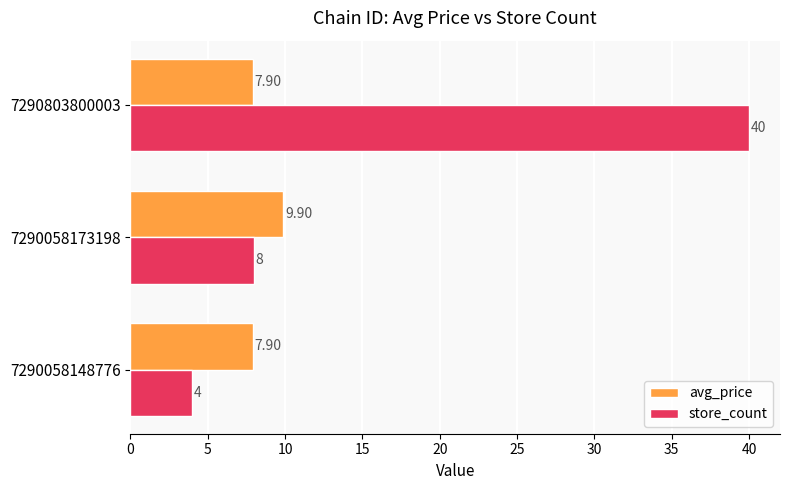

Rank the series by their maximum value, from lowest to highest.

avg_price, store_count